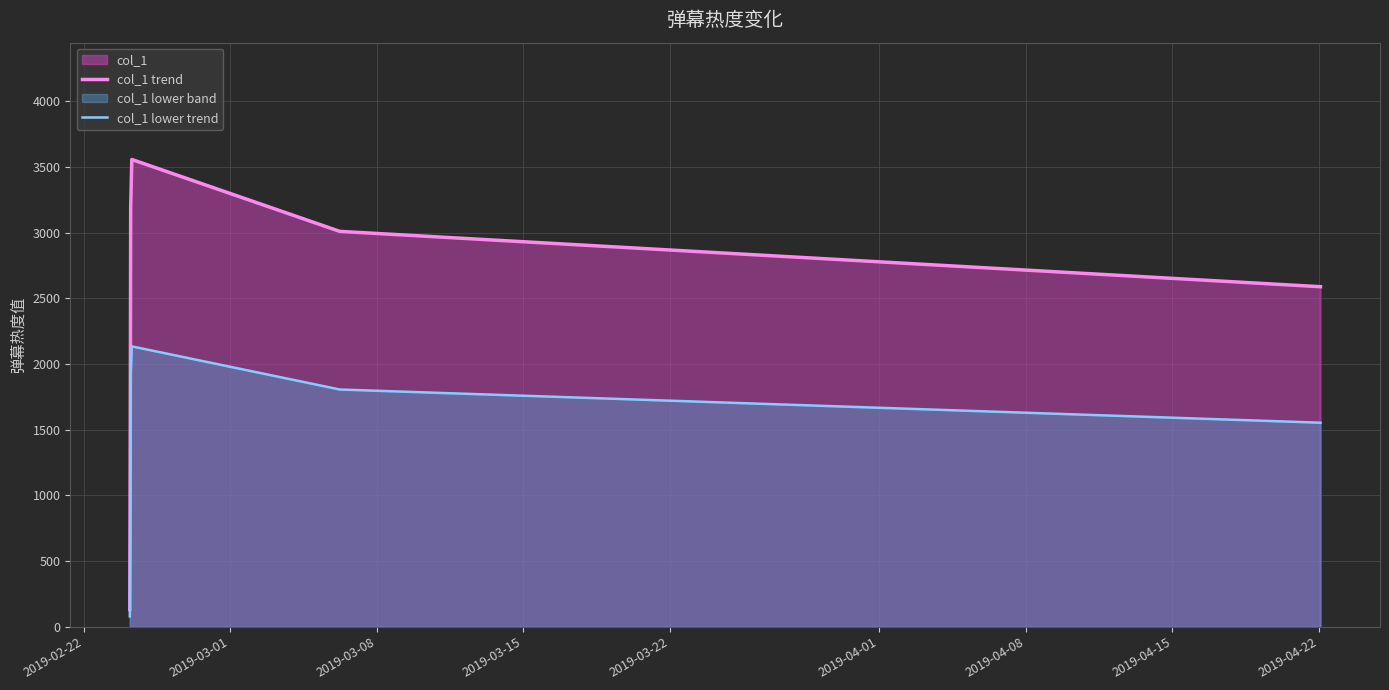

Which series has the largest total across all categories?

col_1 trend